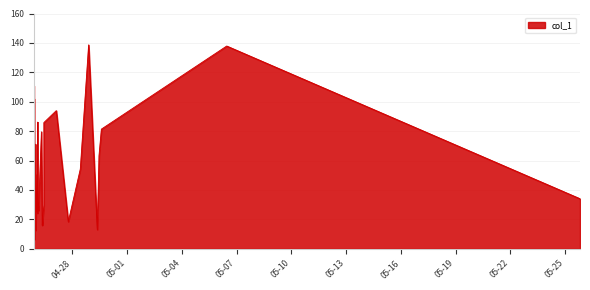

Which has a higher value, 2019-04-25 21:30:16 or 2019-04-26 03:27:05?

2019-04-25 21:30:16